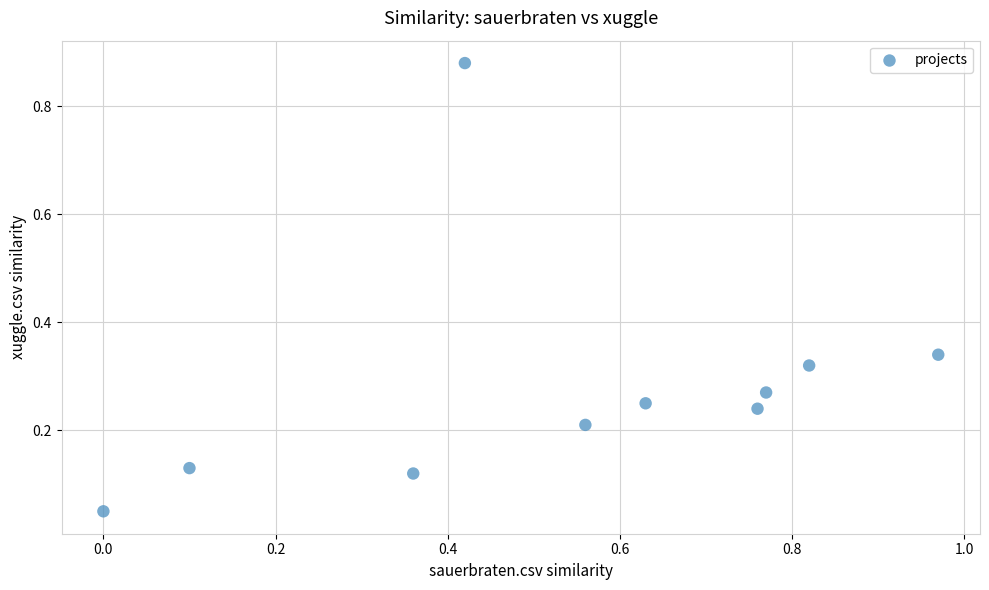

What is the average X value?

0.5